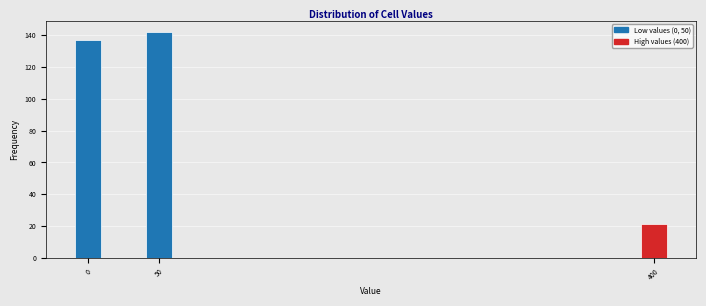

Reading right to left, what are all the values shown in this chart?

21	142	137